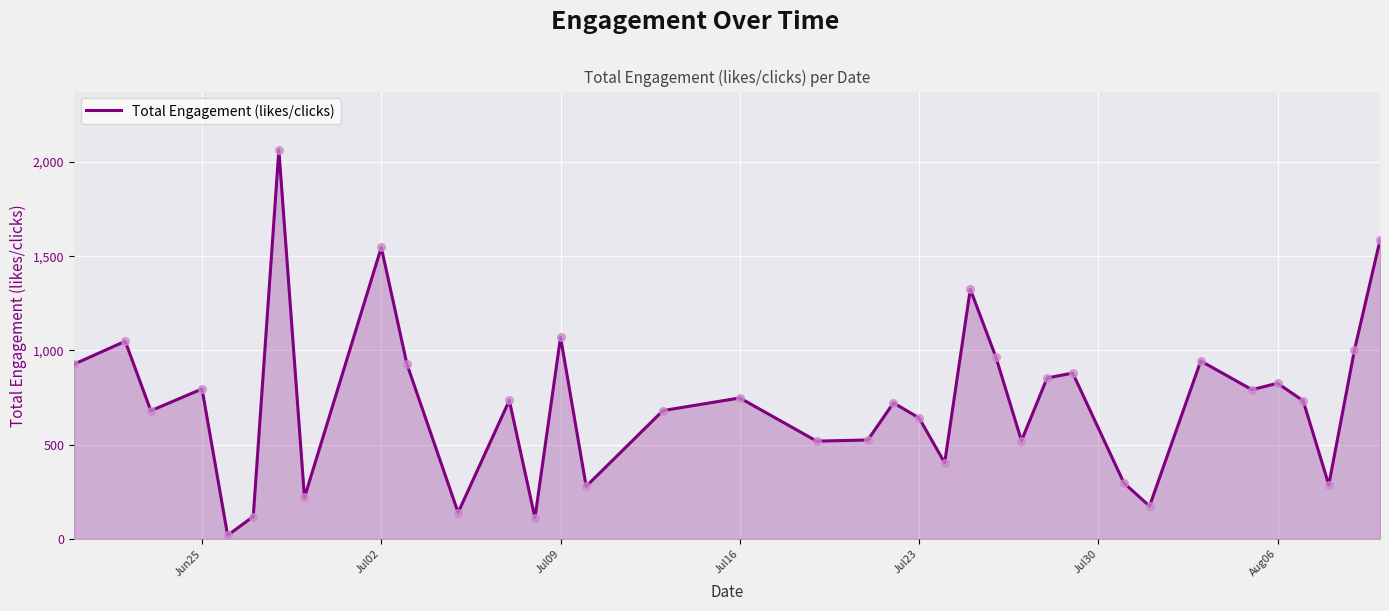

What is the greatest value displayed?

2064